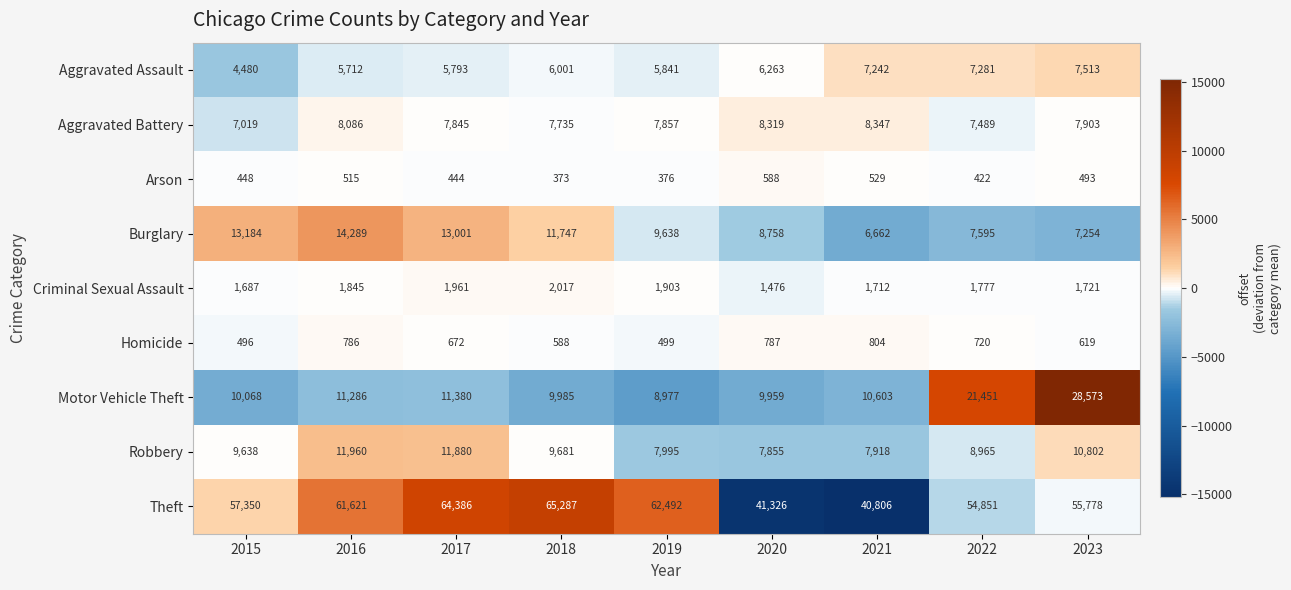

What value does the Homicide series have at 2020, to the nearest 5?

785